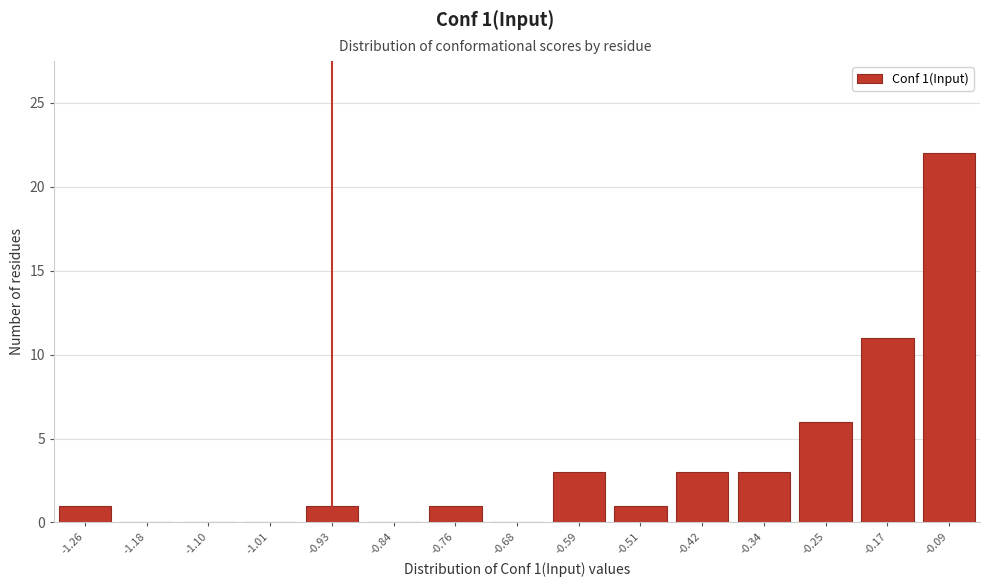

Reading right to left, extract all data points from this chart.

-0.09=22	-0.17=11	-0.25=6	-0.34=3	-0.42=3	-0.51=1	-0.59=3	-0.68=0	-0.76=1	-0.84=0	-0.93=1	-1.01=0	-1.10=0	-1.18=0	-1.26=1